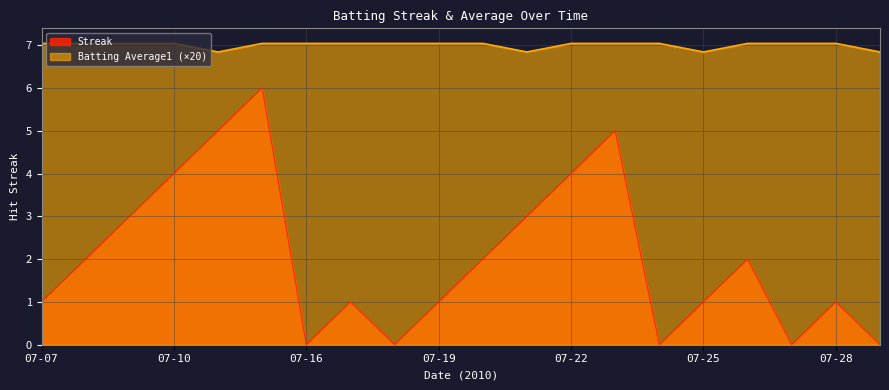

How many data points in Streak are above 2?

7